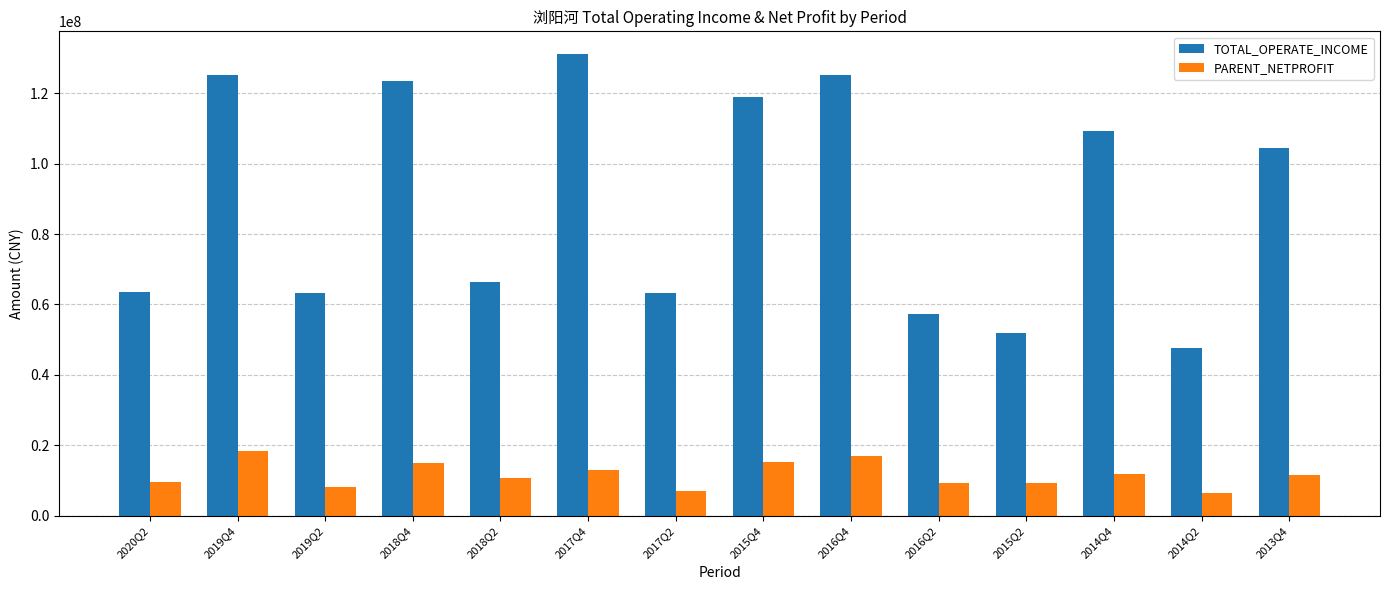

What is the maximum value shown in the chart?

130950301.1